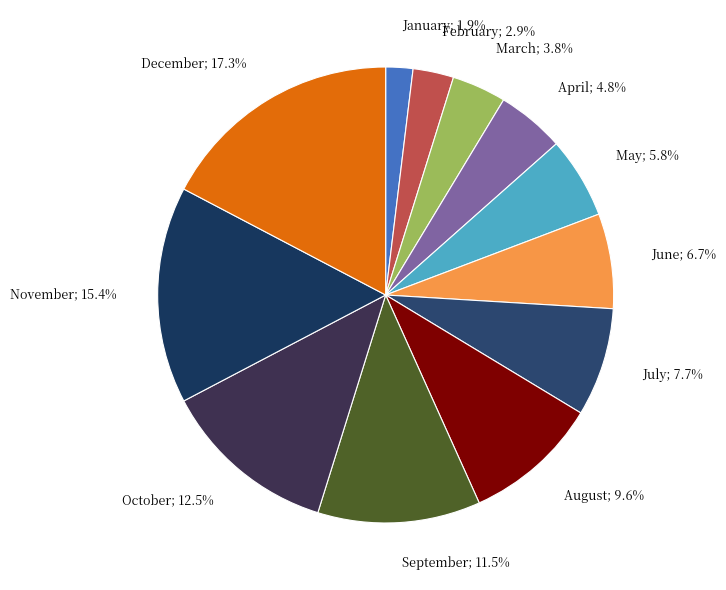

How many slices are in this pie chart?

12